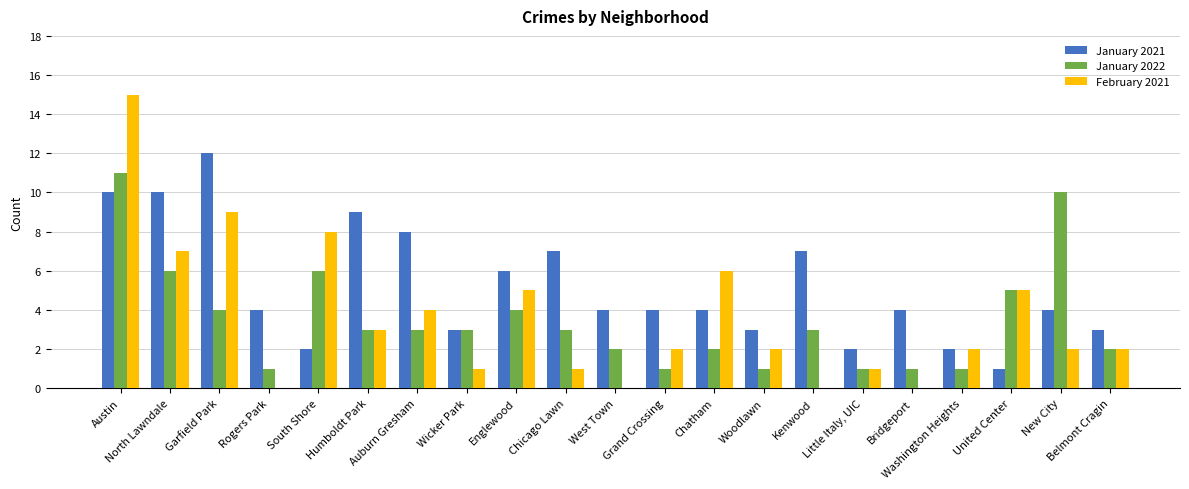

At which label does January 2021 first exceed 4?

Austin